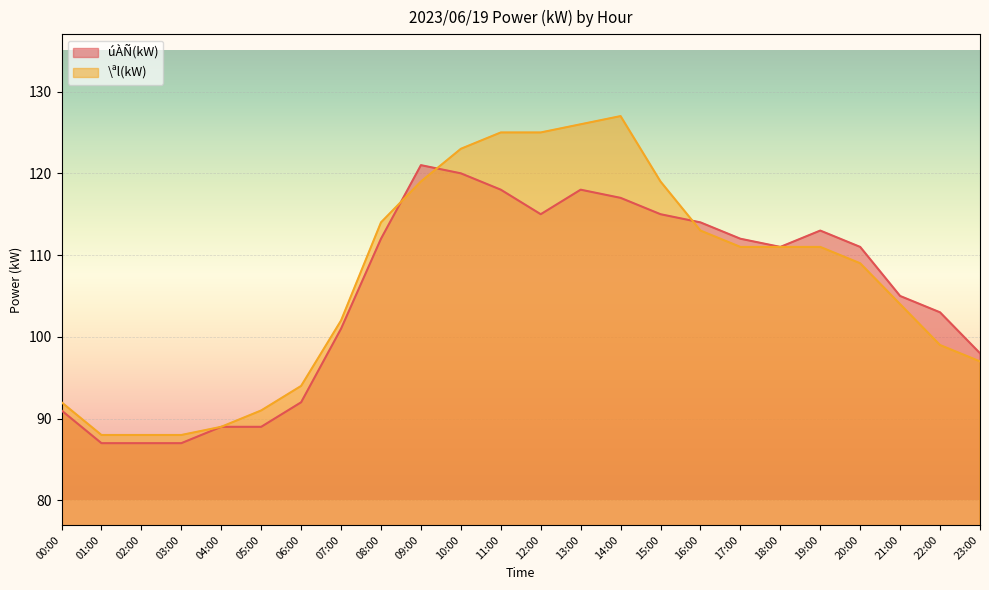

After their last crossing, which series has the higher values: úÀÑ(kW) or \ªl(kW)?

úÀÑ(kW)